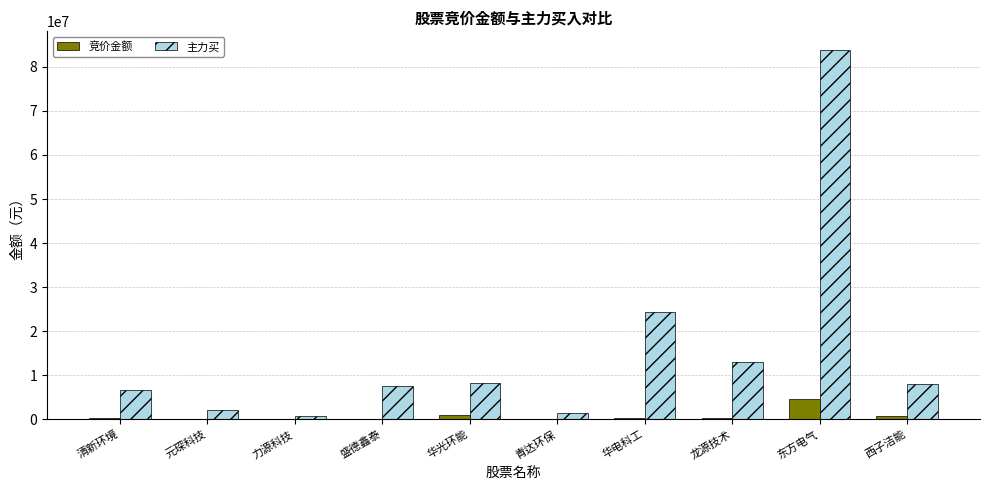

What is the sum of all 主力买 values?

156116382